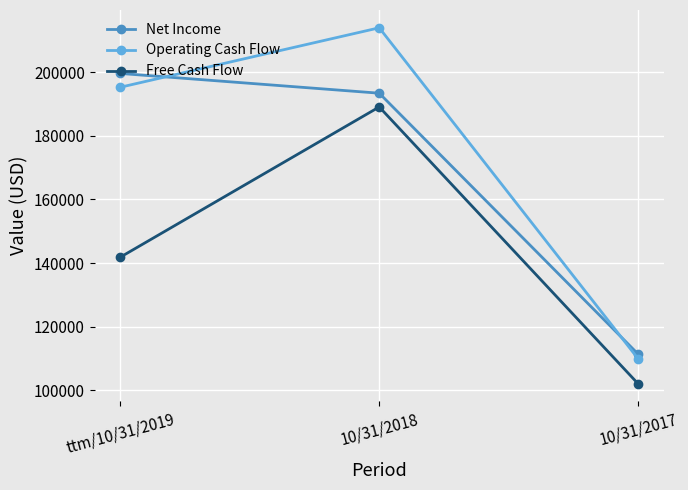

True or false: Free Cash Flow has a value of 54322 at 10/31/2018.

False